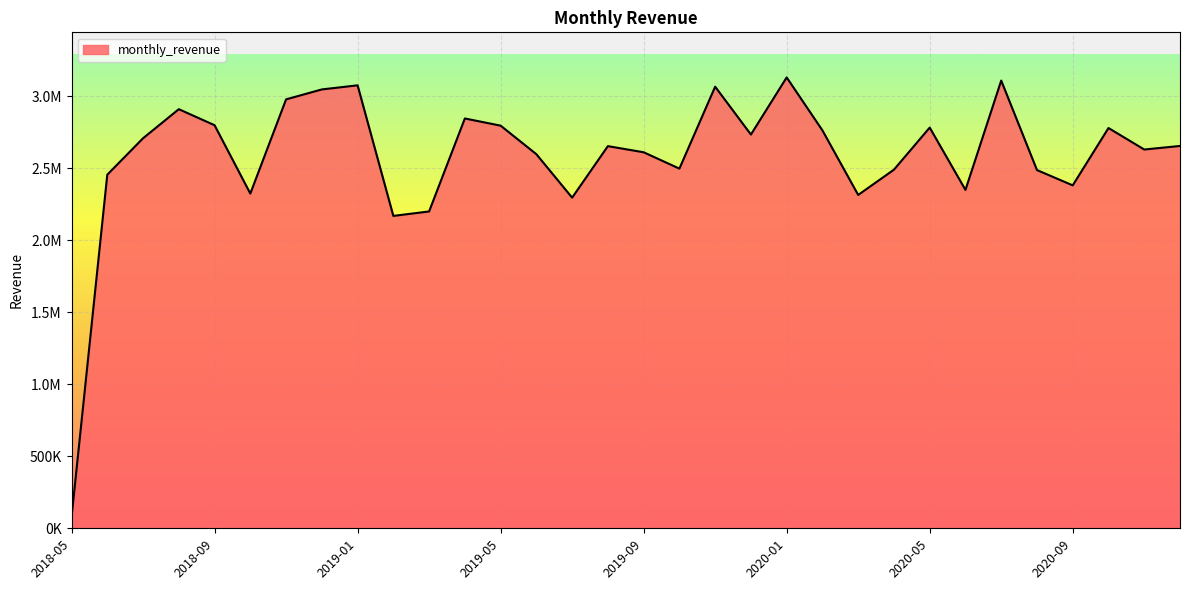

What is the value of the 25th point from the left?

2781726.1